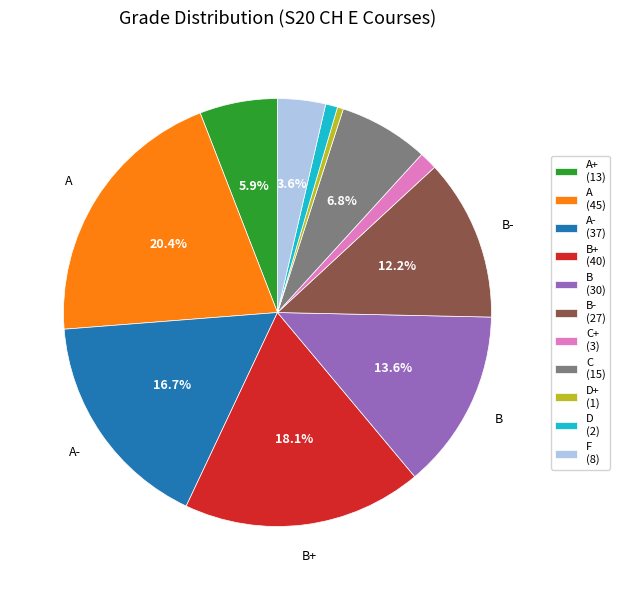

What is the largest slice in the pie chart?

A (45)